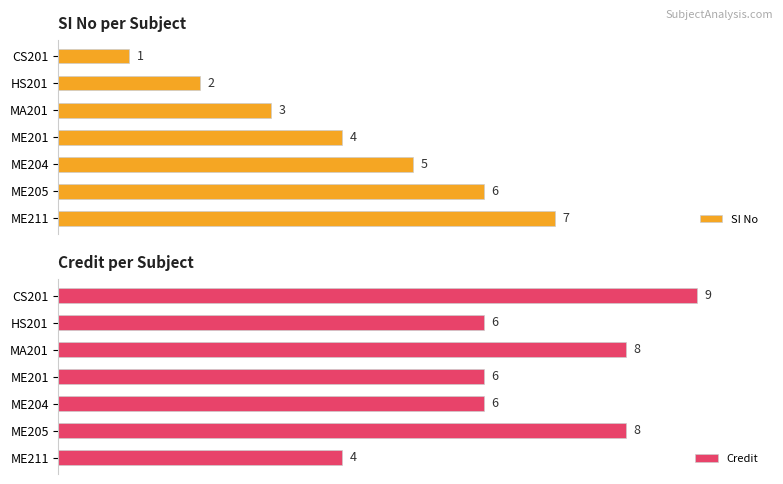

How many values in the Credit series are below 6?

1